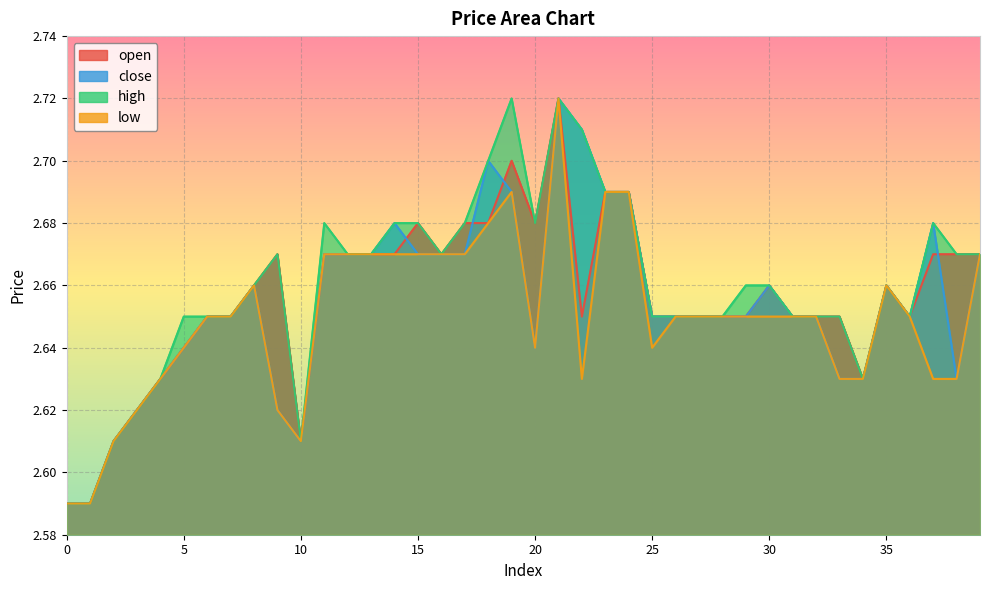

Where is the first local minimum for low?

10